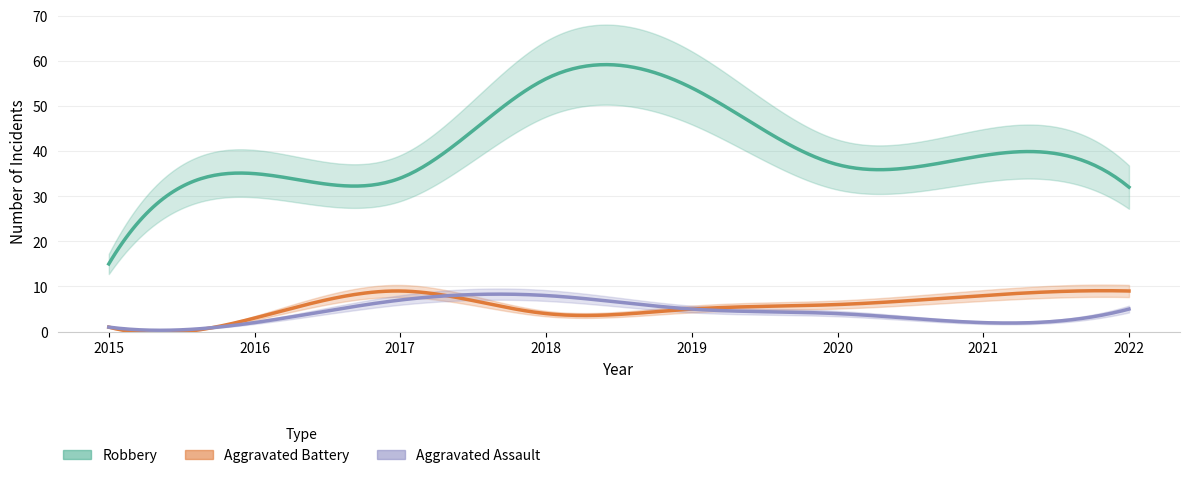

Read the Aggravated Battery value at 2016.

3